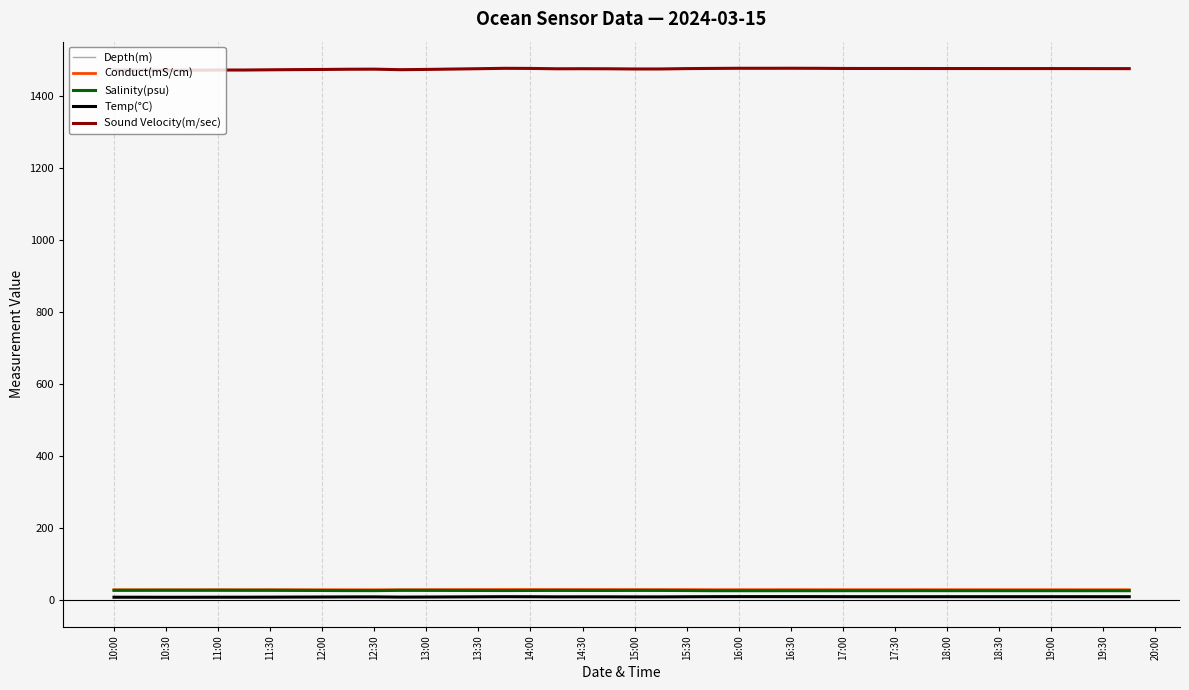

What is the smallest value displayed?

7.4